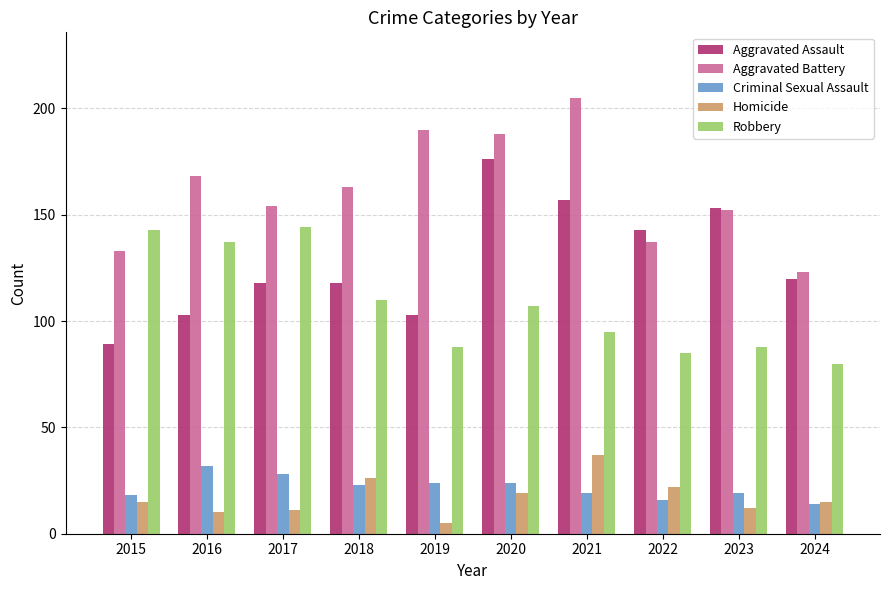

The value of Aggravated Battery at 2020 is 124. True or false?

False